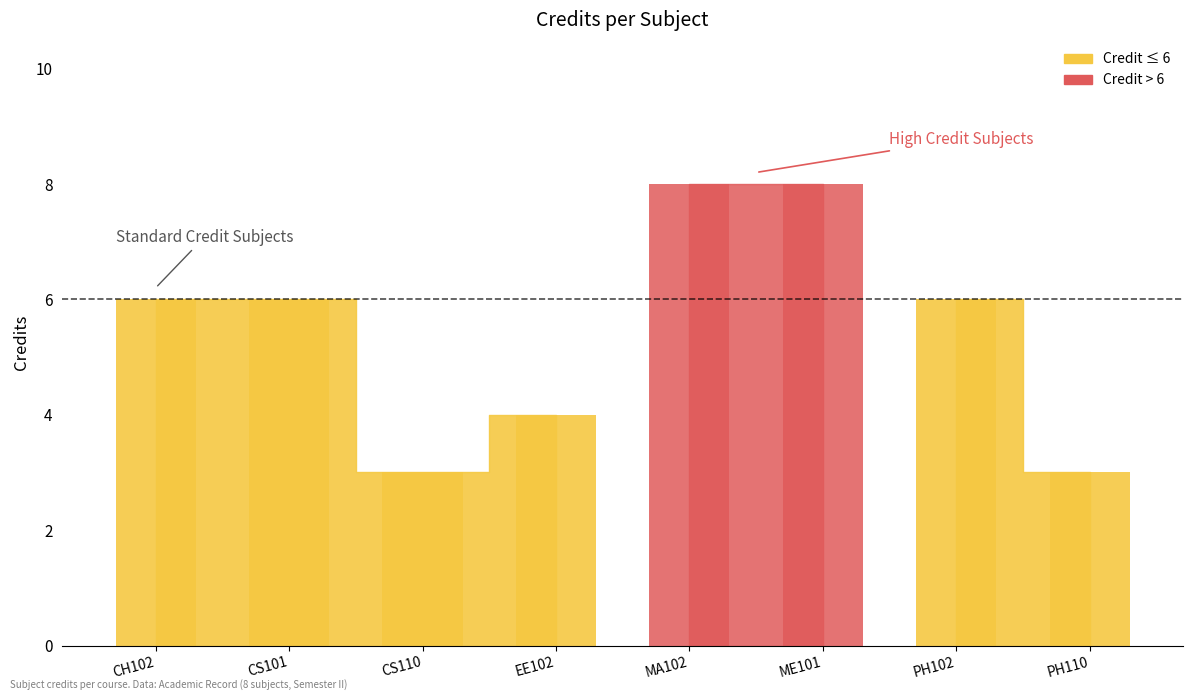

Between CS110 and EE102, which is larger?

EE102